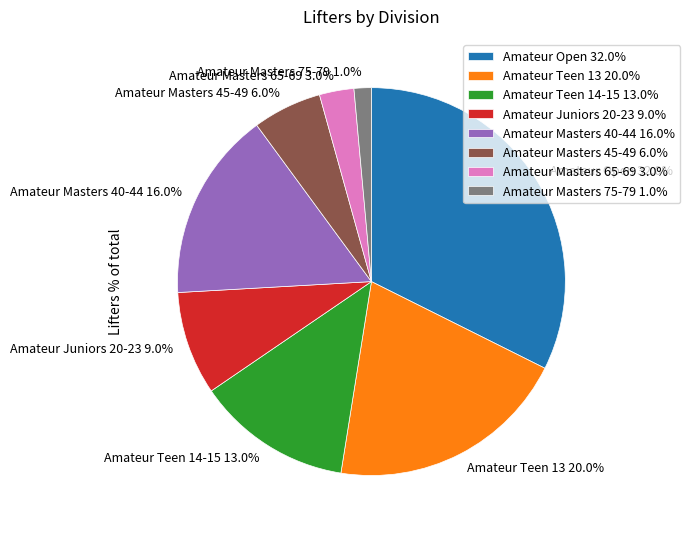

How many segments does this pie chart have?

8